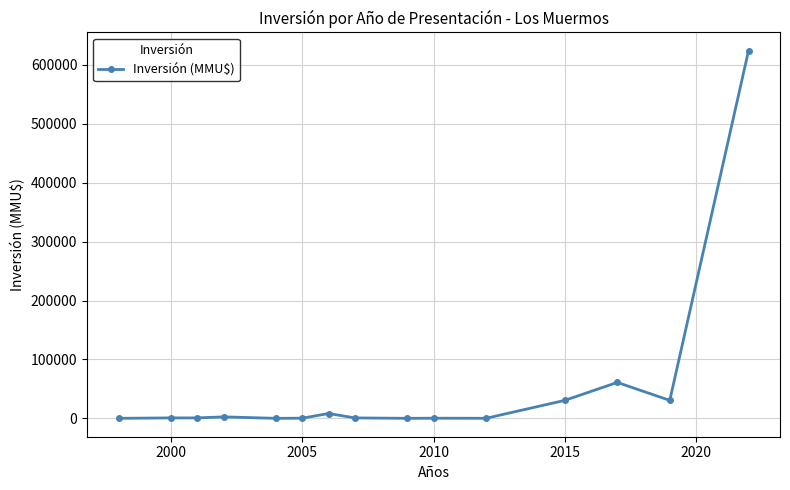

True or false: there are more than 2 points higher than both neighbors.

True